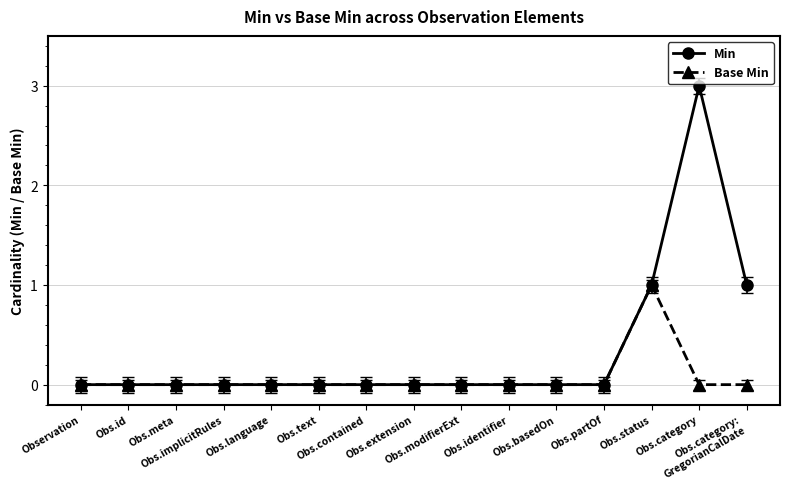

How many lines are shown in the chart?

2